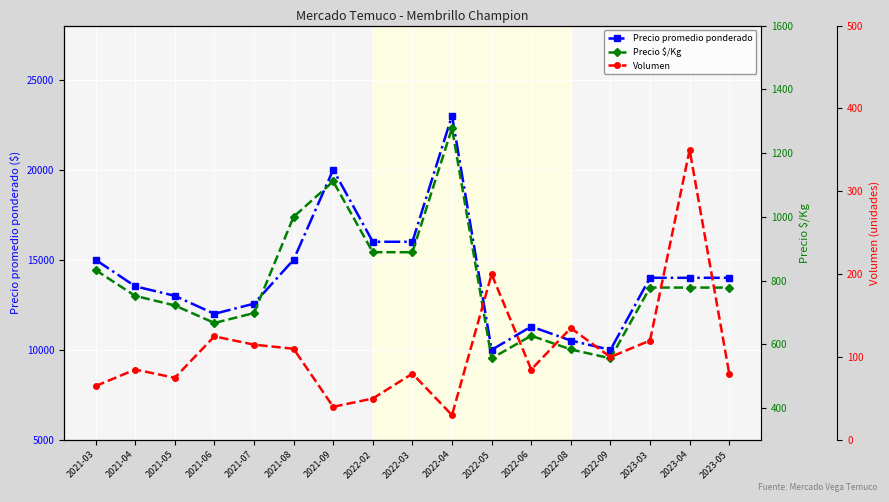

How many categories are shown in the chart?

17